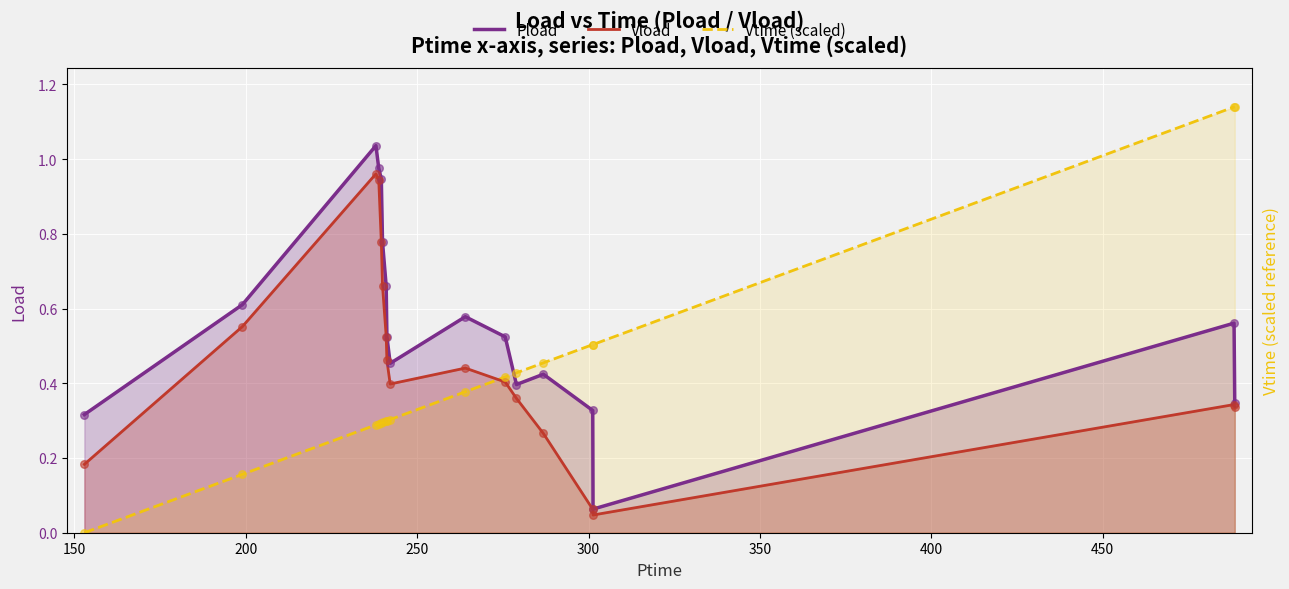

What are all the series names shown in the legend?

Pload, Vload, Vtime (scaled)